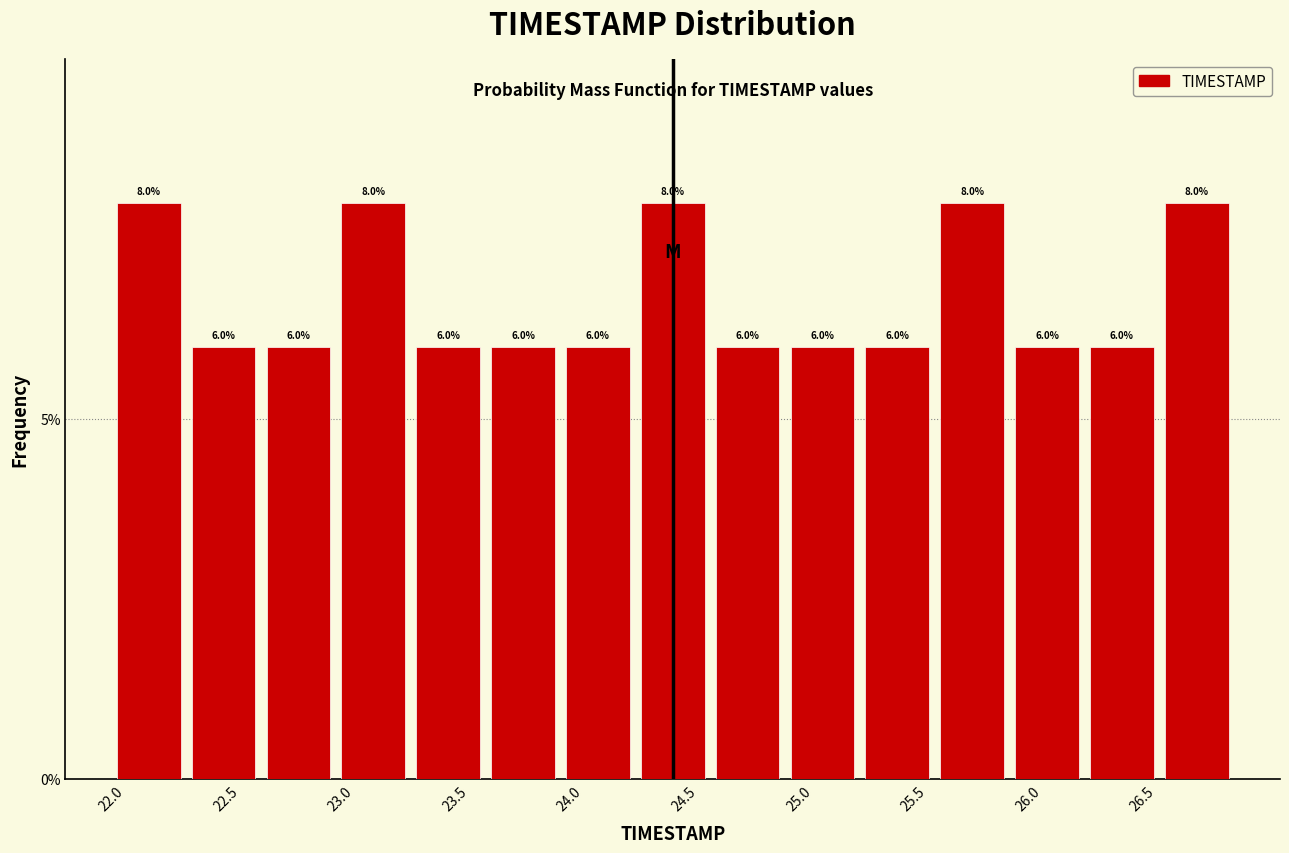

Reading left to right, list every bar in this chart as the range it spans on the x-axis followed by its height. The bar edges are not printed on the chart, so give them approximately, as read against the axis.

22.00 to 22.35: 8.0
22.35 to 22.65: 6.0
22.65 to 23.00: 6.0
23.00 to 23.30: 8.0
23.30 to 23.65: 6.0
23.65 to 23.95: 6.0
23.95 to 24.30: 6.0
24.30 to 24.60: 8.0
24.60 to 24.95: 6.0
24.95 to 25.25: 6.0
25.25 to 25.60: 6.0
25.60 to 25.90: 8.0
25.90 to 26.25: 6.0
26.25 to 26.55: 6.0
26.55 to 26.90: 8.0